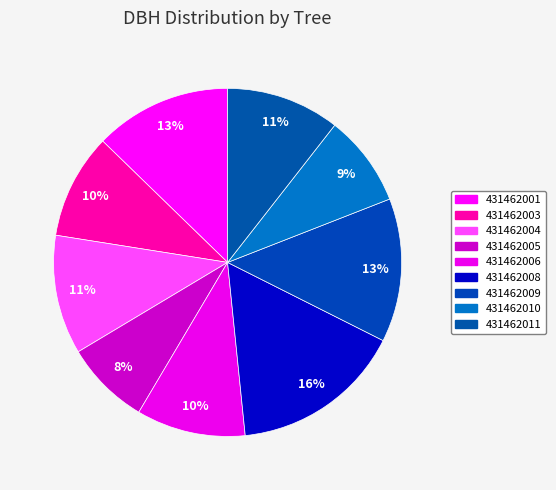

How many segments does this pie chart have?

9